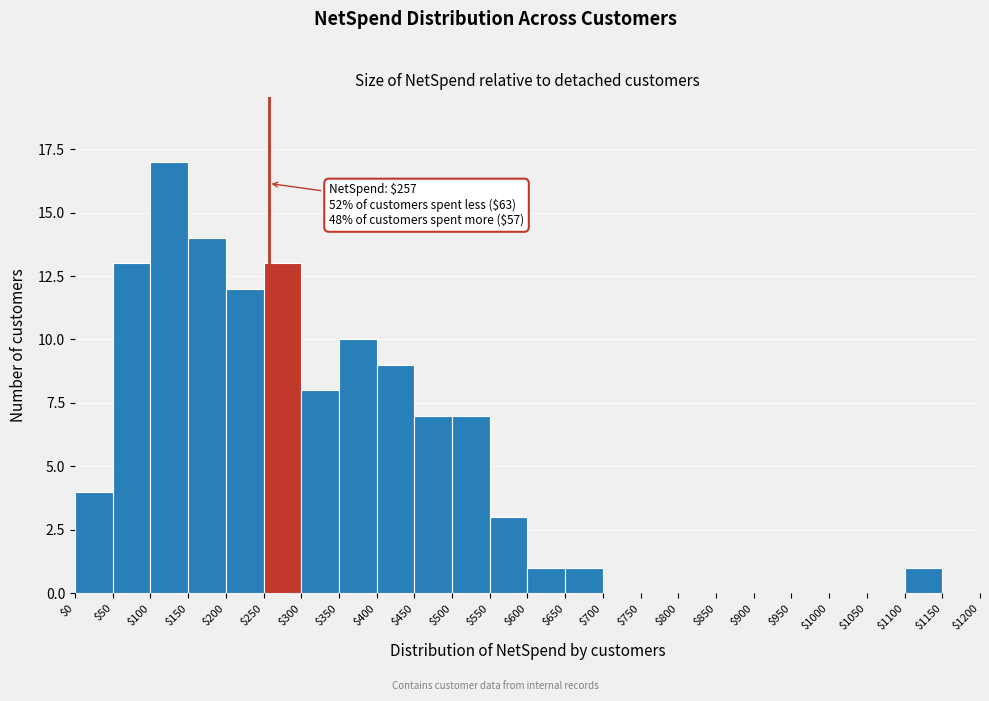

Over which range of the x-axis is the bar tallest?

$100 to $150